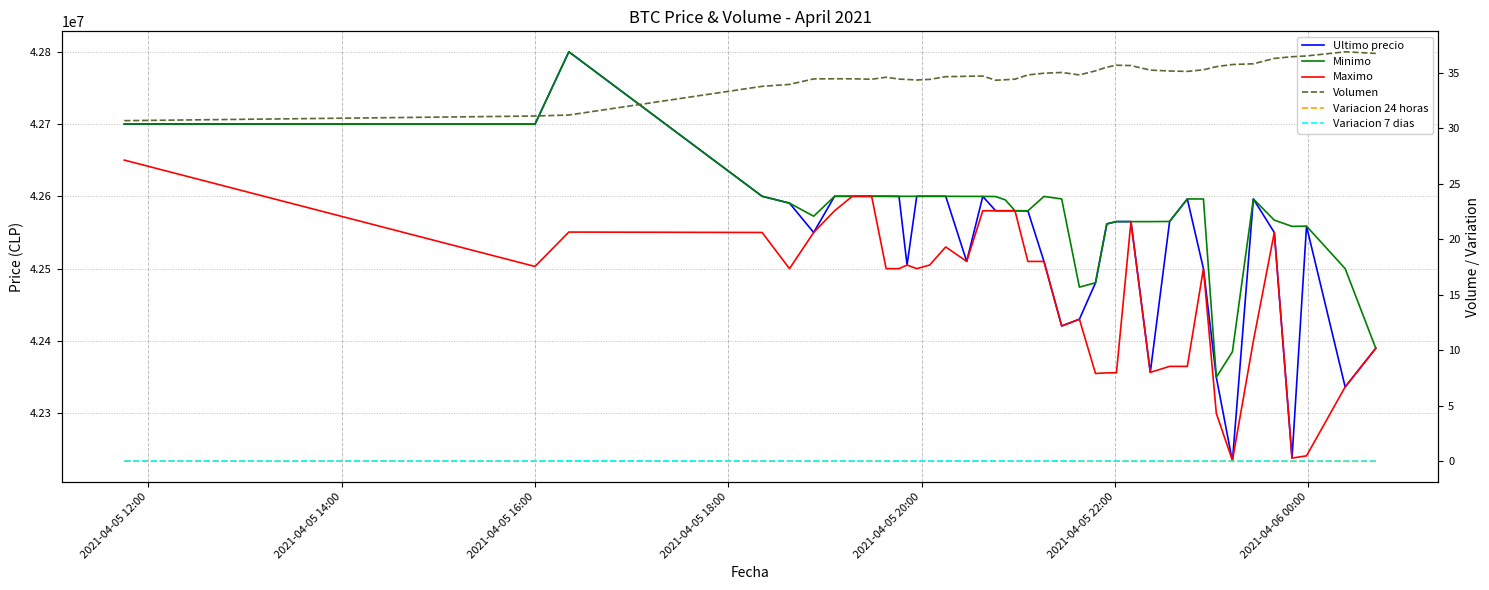

Is the value of Variacion 7 dias at 2021-04-05 22:00 greater than the value of Volumen at 25?

No